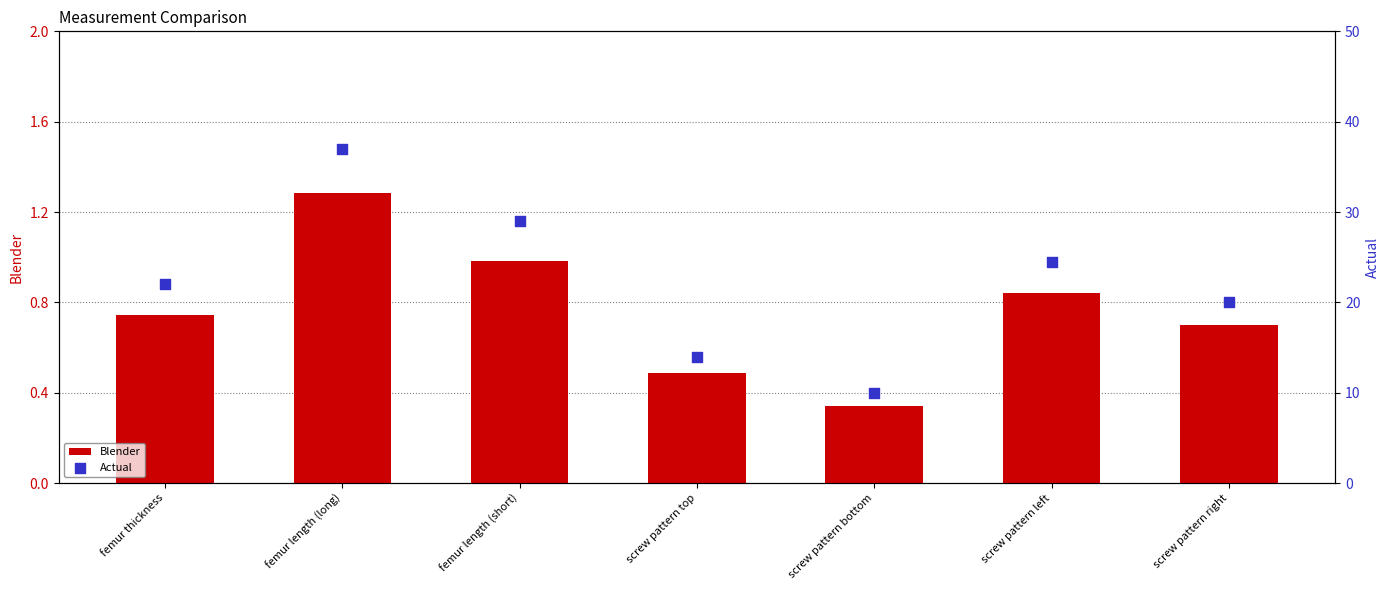

At which category is the sum across all series the highest?

femur length (long)